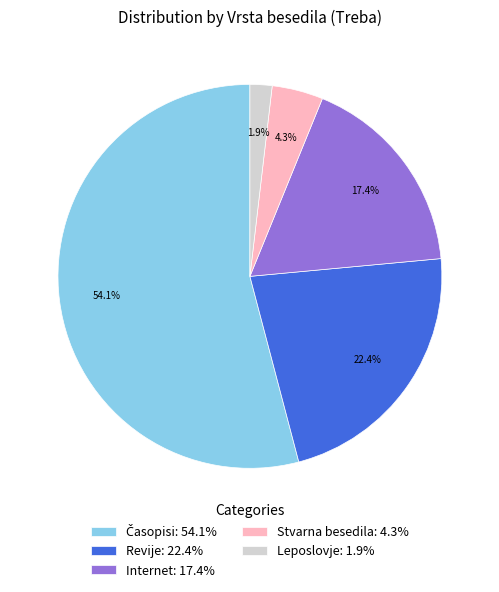

Is there any slice that represents more than half of the pie?

Yes